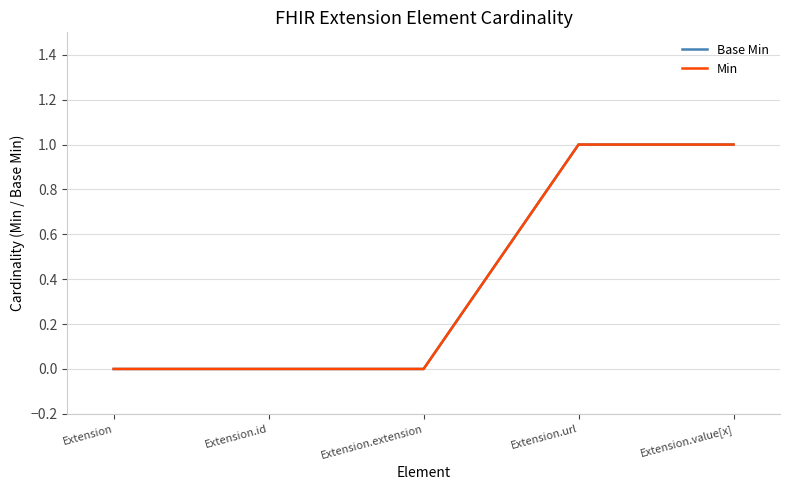

Where is Base Min nearest to the value 0?

Extension